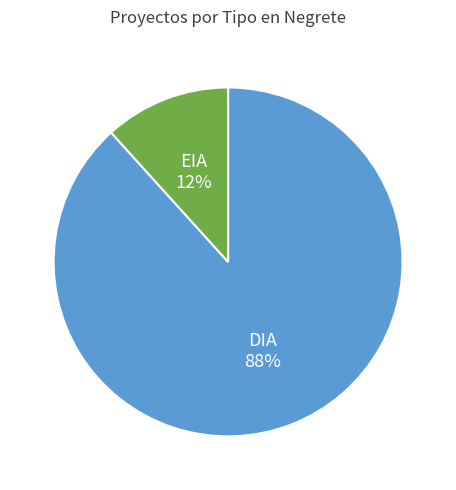

To the nearest percent, what is the average slice percentage?

50%